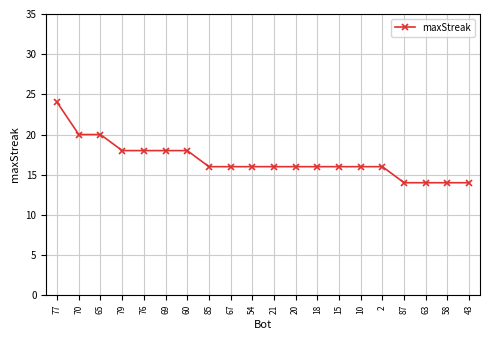

The chart shows a value of 5 at 65. True or false?

False